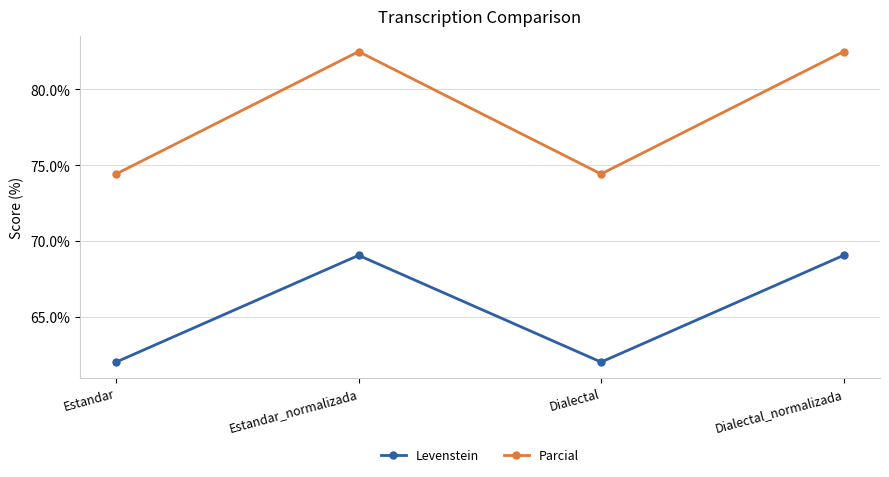

What is the sum of all Parcial values?

313.8